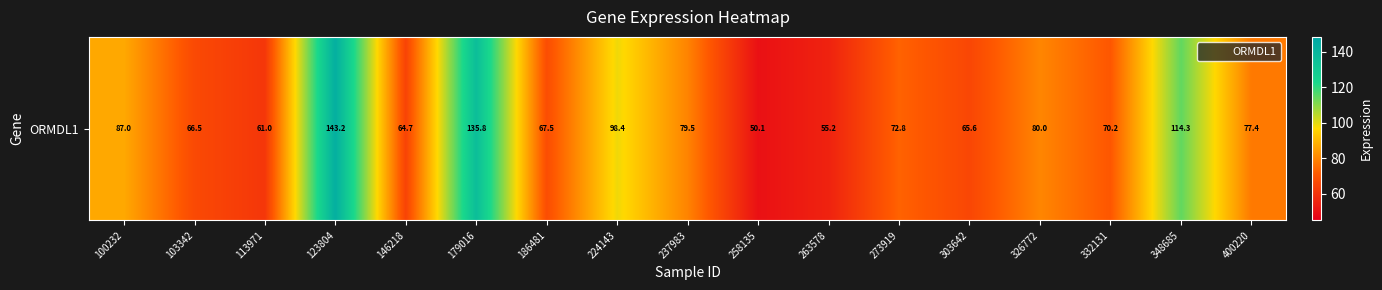

At which label does the data first exceed 72?

100232